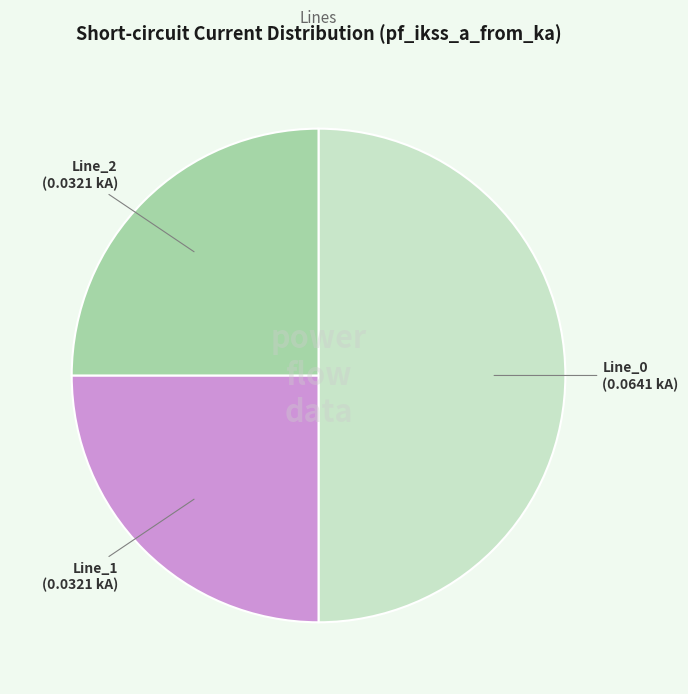

What is the largest slice in the pie chart?

Line_0